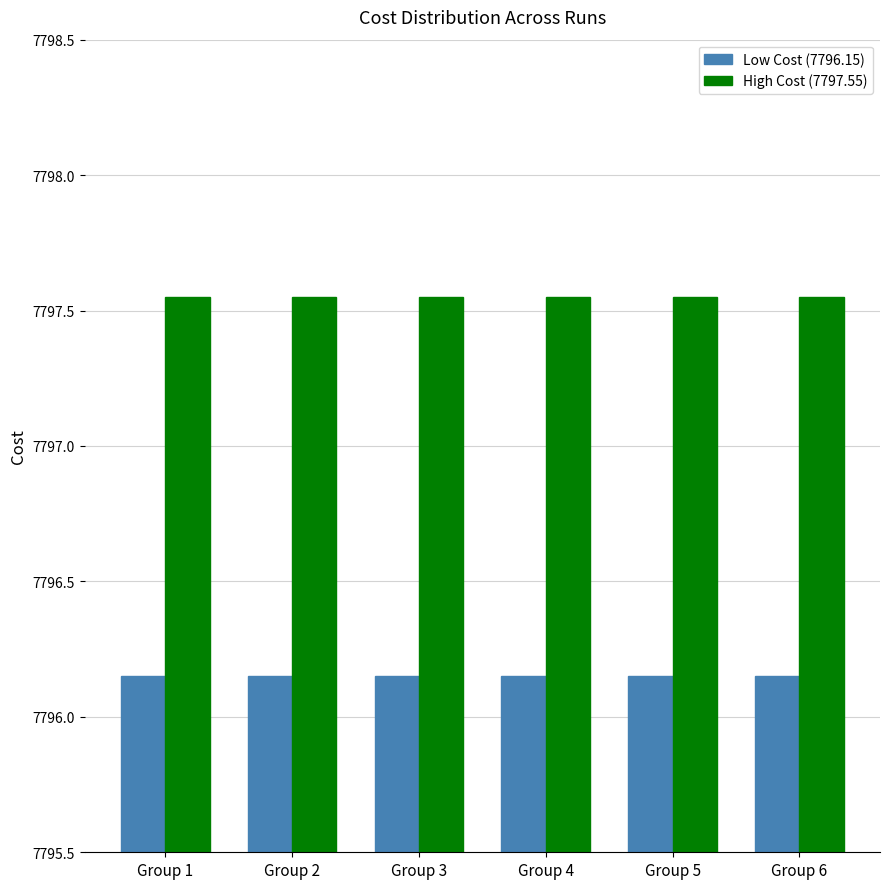

What is the sum of the High Cost (7797.55) values at Group 4 and Group 3?

15595.1